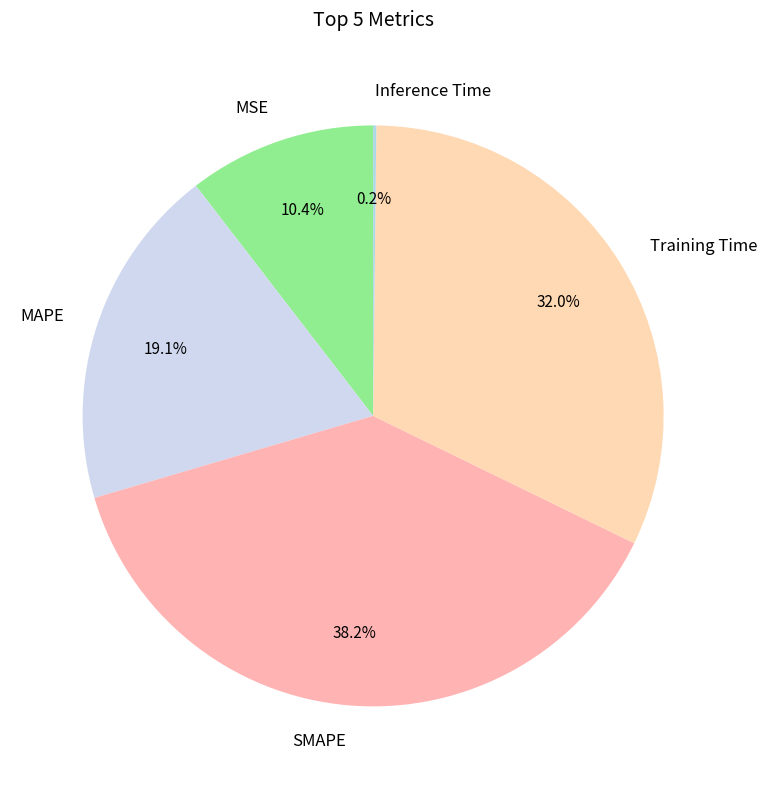

To the nearest percent, what is the average slice percentage?

20%